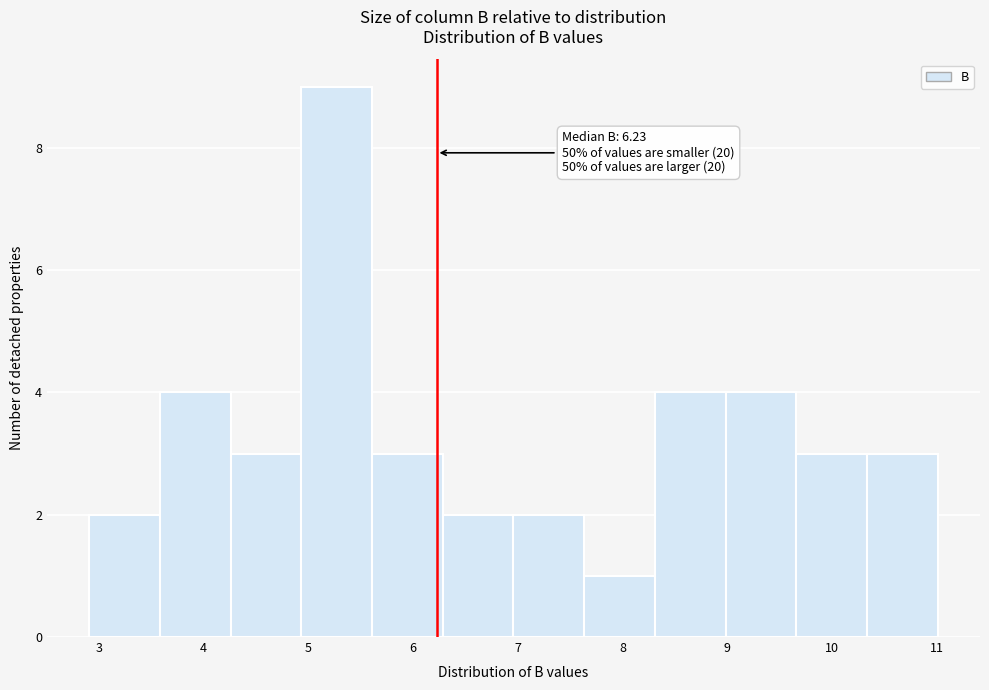

Which range on the x-axis has the tallest bar?

4.9 to 5.6